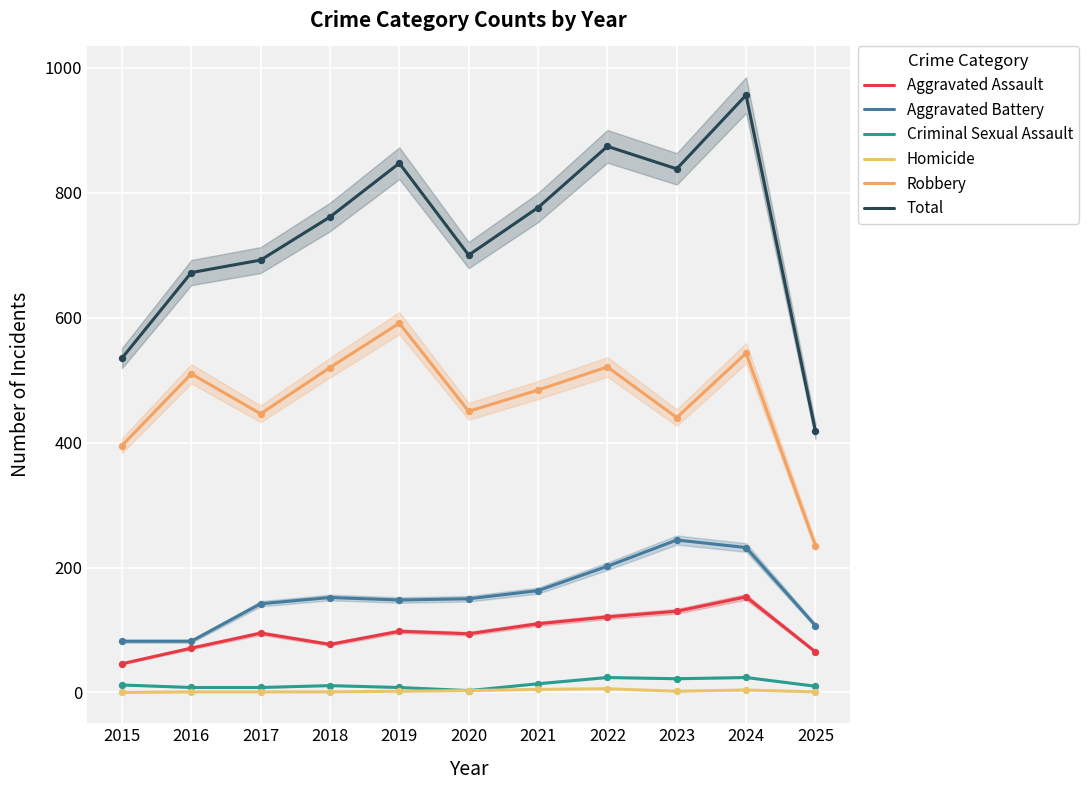

Which series has the widest spread of Y values?

Total